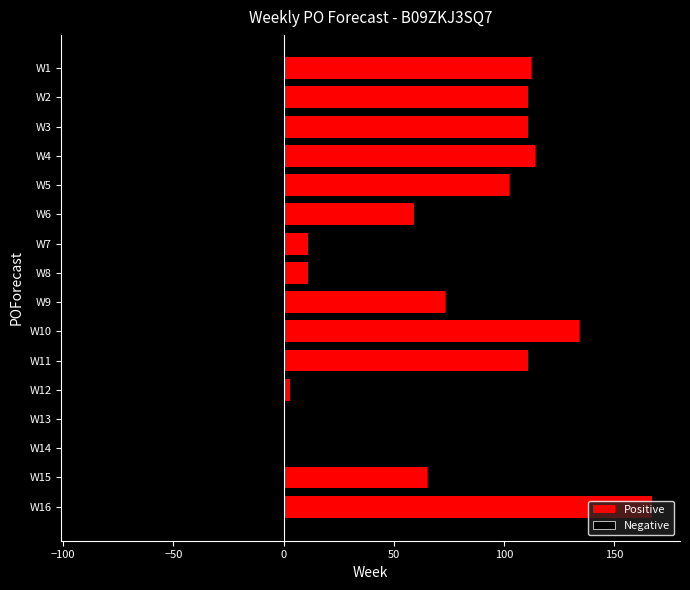

What is the minimum value shown in the chart?

-88